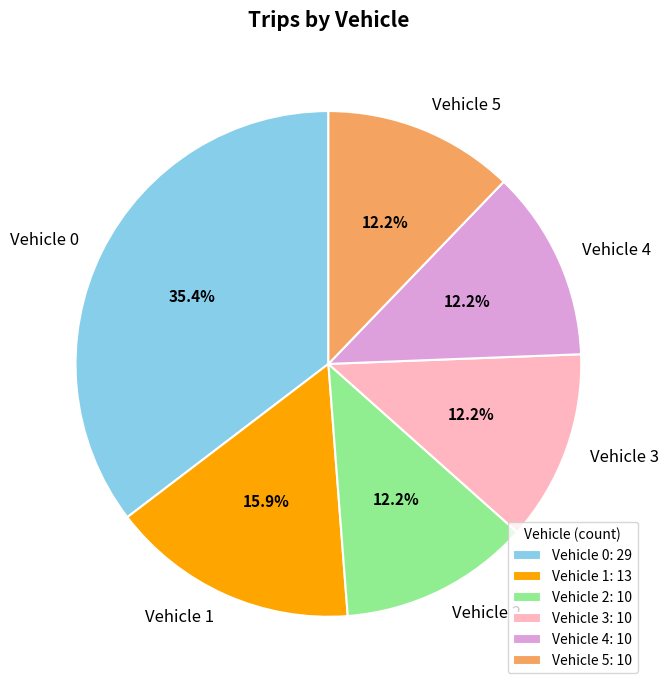

How many segments does this pie chart have?

6